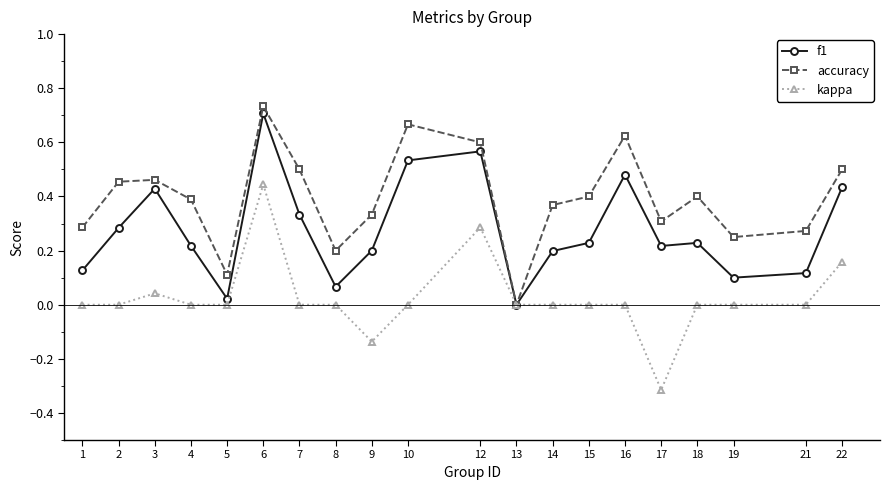

How many values in the accuracy series exceed 0?

19